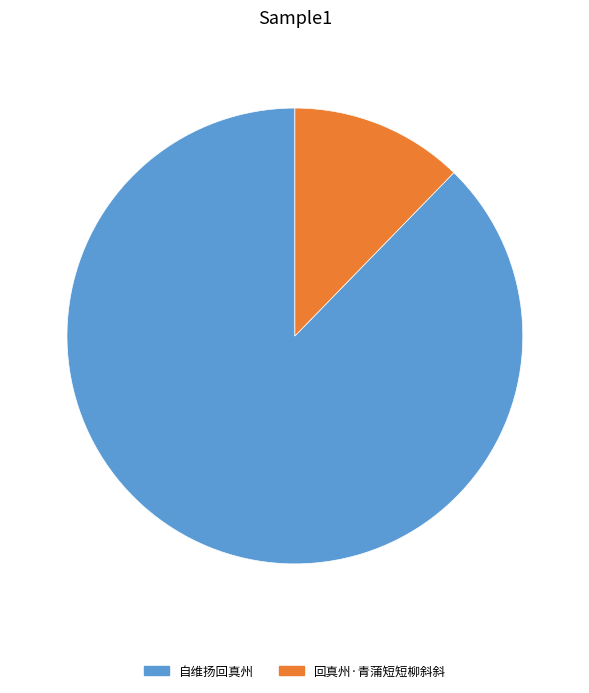

Does any single category account for the majority?

Yes